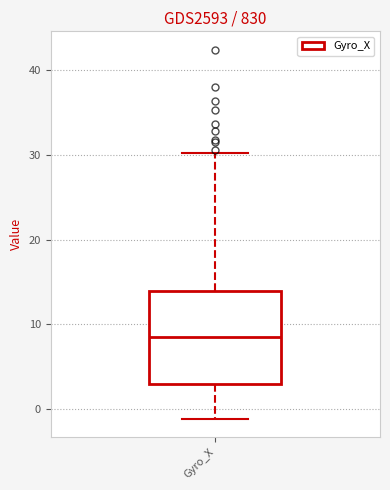

Transcribe this box plot: give where the median line is, the range the box spans, and where the two whiskers end, as read against the y-axis. The values are not printed on the chart, so give them approximately, as read against the axis.

median 9, box 3 to 14, whiskers -1 to 30